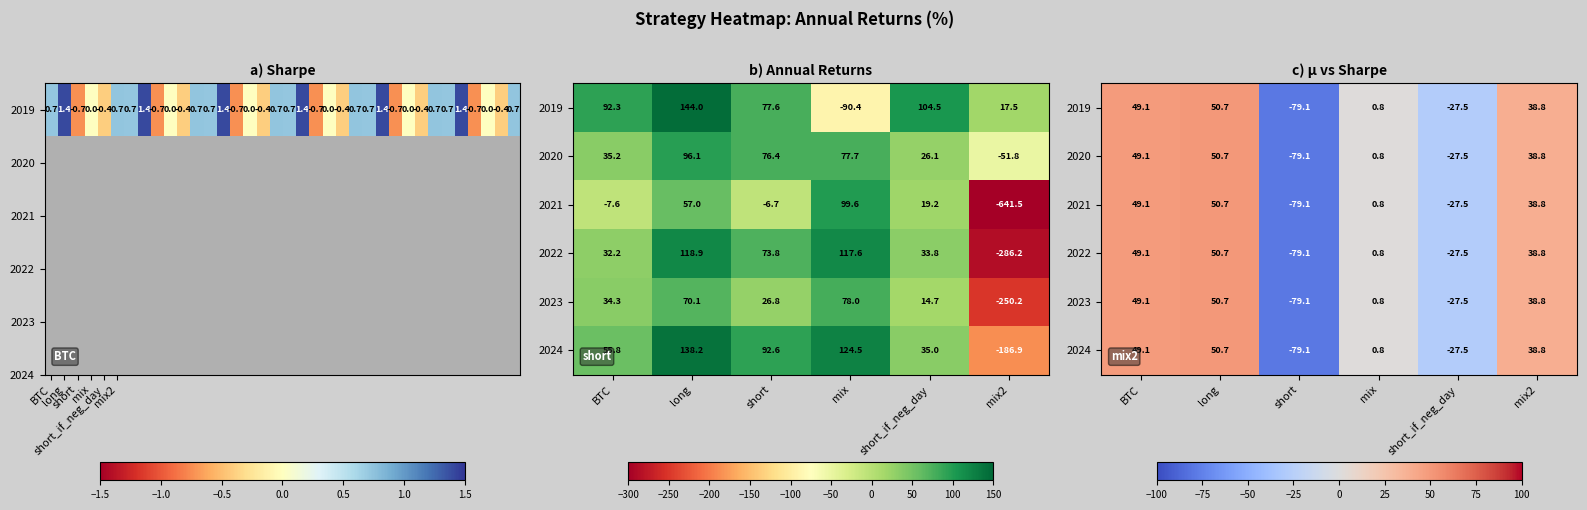

What is the total value across all series at mix?

4.8